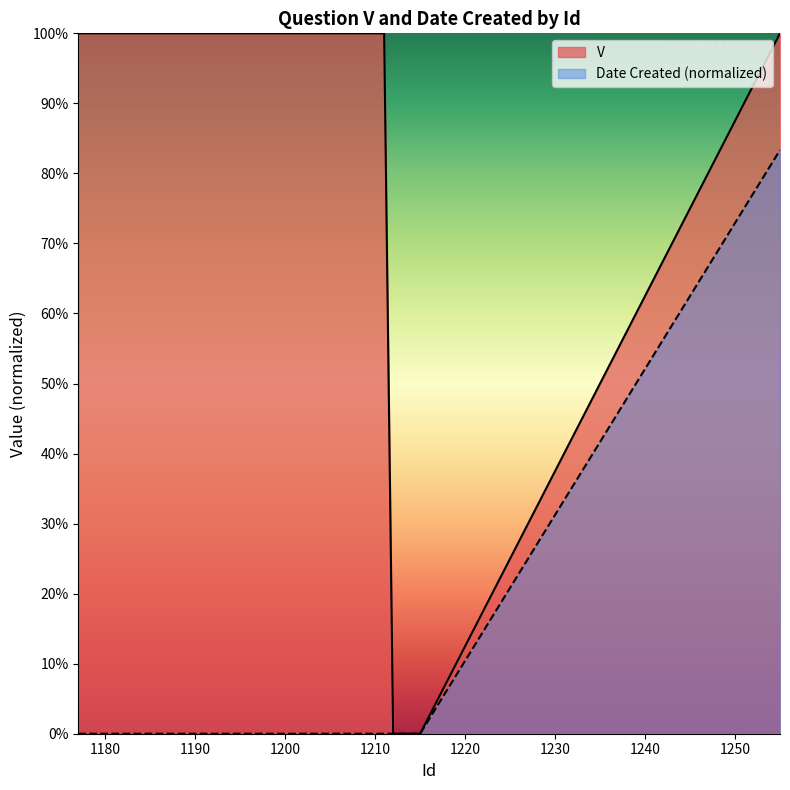

What is the highest value of the Date Created series?

0.8